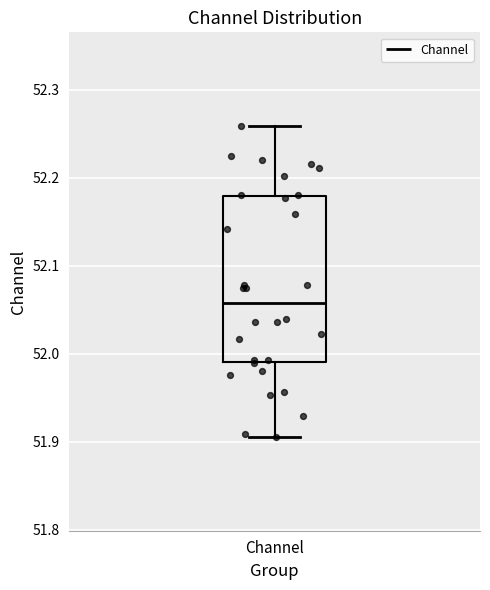

Transcribe this box plot: give where the median line is, the range the box spans, and where the two whiskers end, as read against the y-axis. The values are not printed on the chart, so give them approximately, as read against the axis.

median 52.06, box 51.99 to 52.18, whiskers 51.91 to 52.26